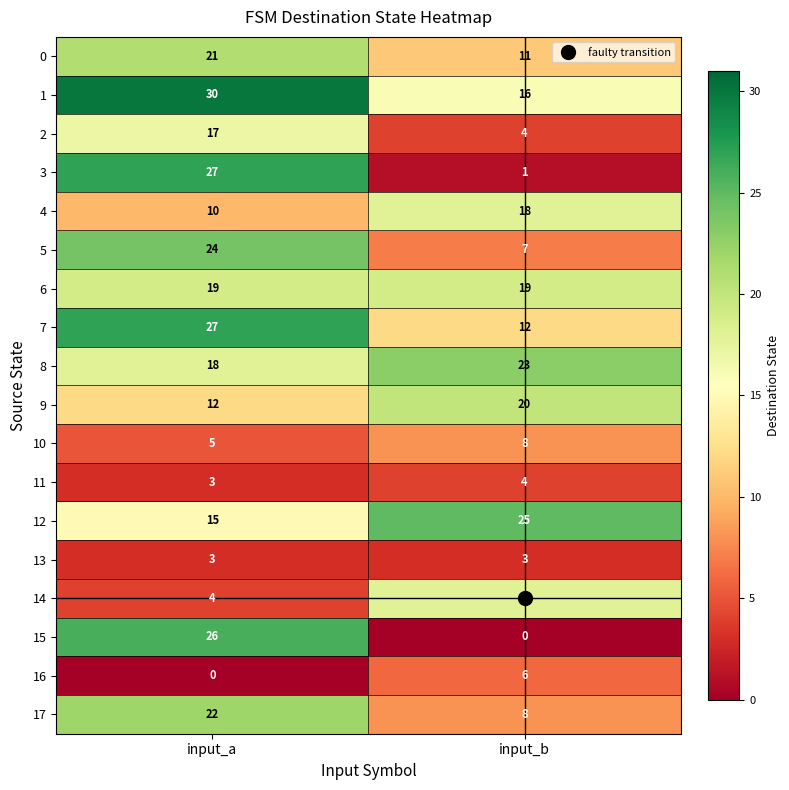

What is the maximum value shown in the chart?

30